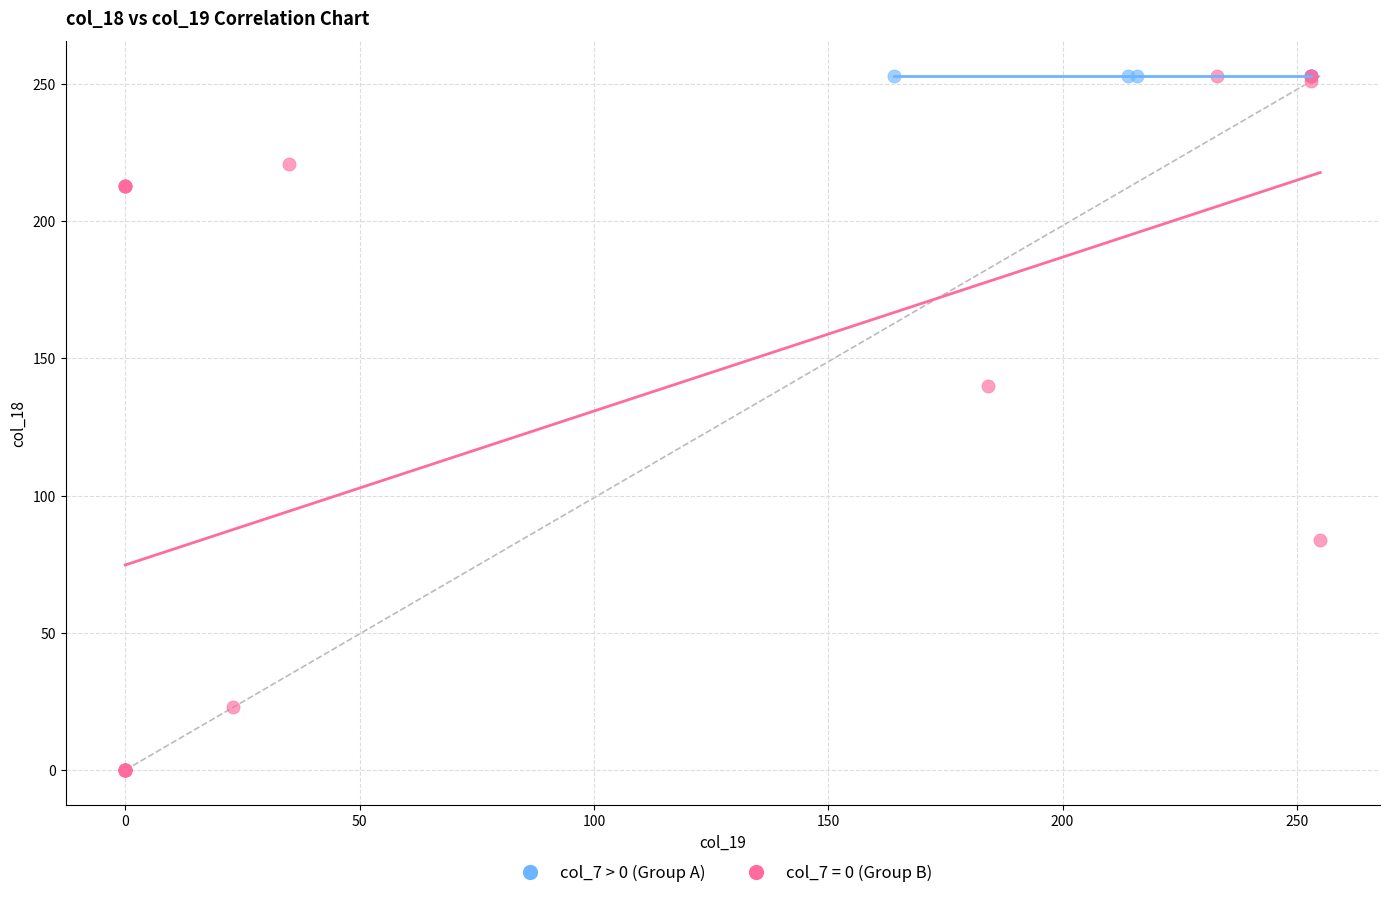

Which series contains the lowest Y value?

col_7 = 0 (Group B)